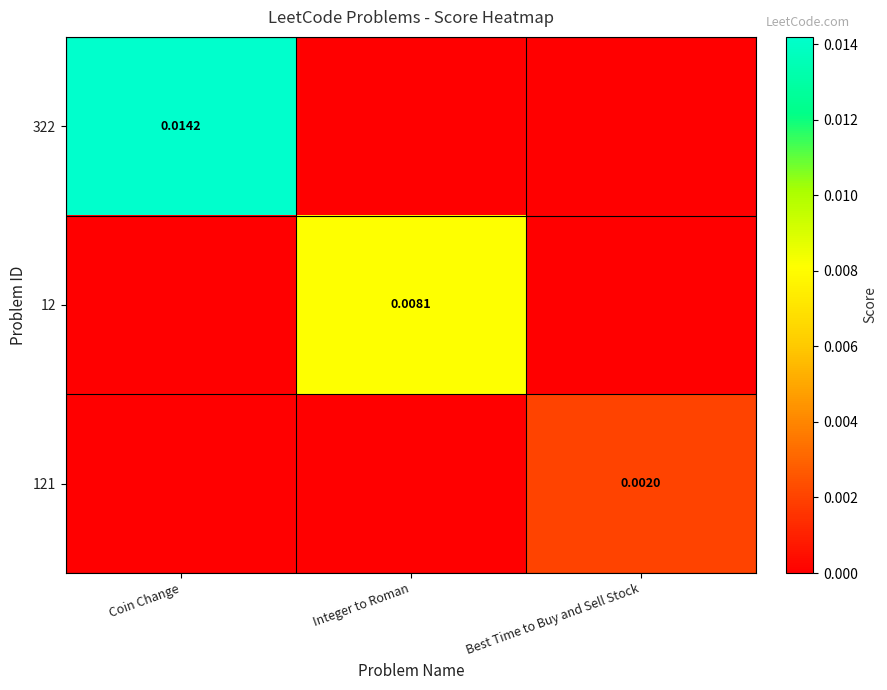

How many categories are shown in the chart?

3